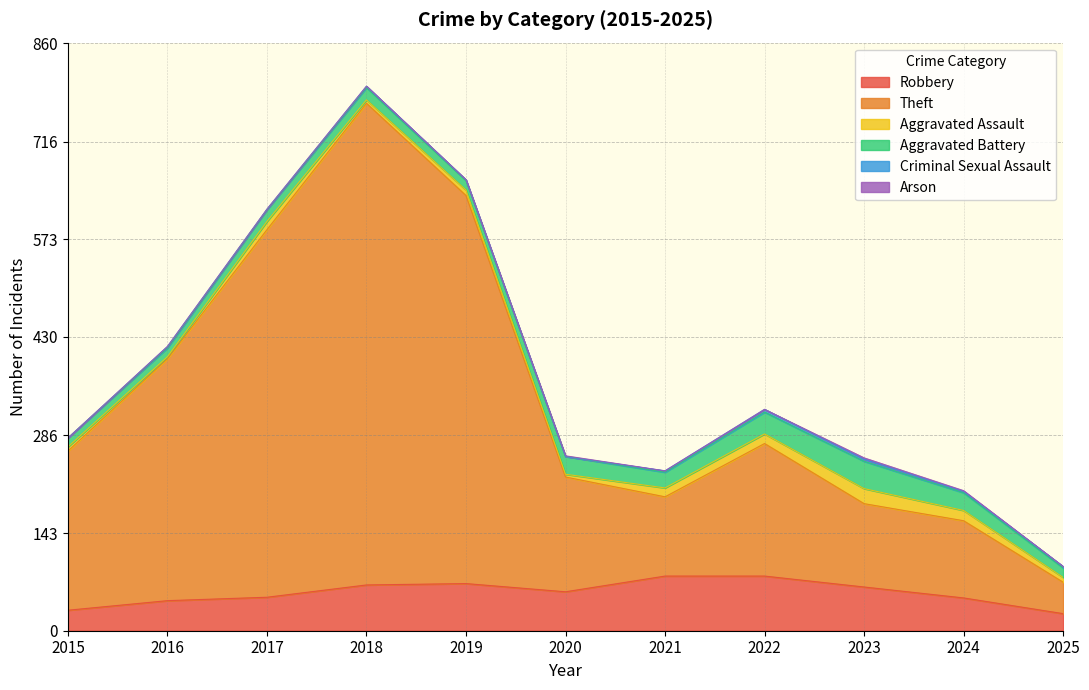

Count the number of categories in the chart.

11